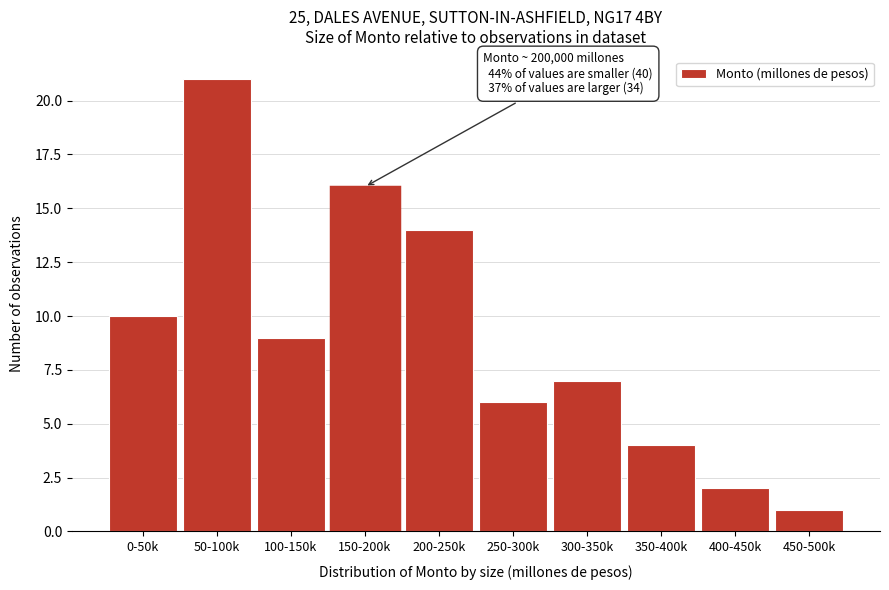

Reading left to right, extract all data points from this chart.

0-50k=10	50-100k=21	100-150k=9	150-200k=16	200-250k=14	250-300k=6	300-350k=7	350-400k=4	400-450k=2	450-500k=1